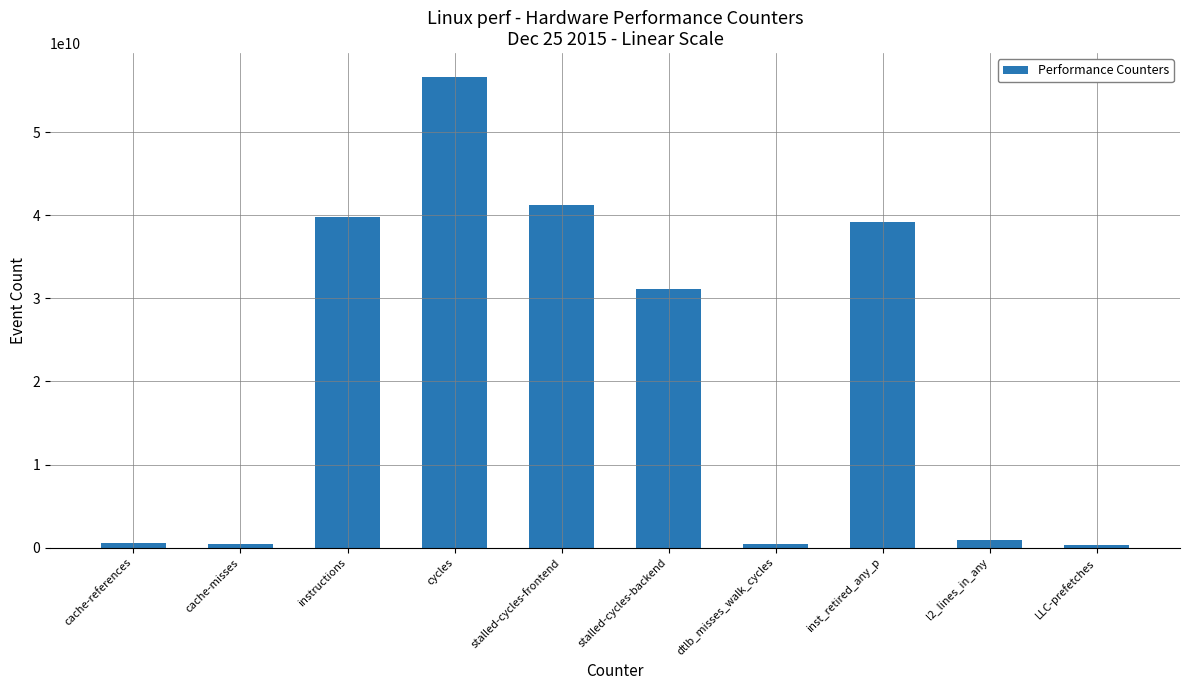

Does the chart contain stacked bars?

No